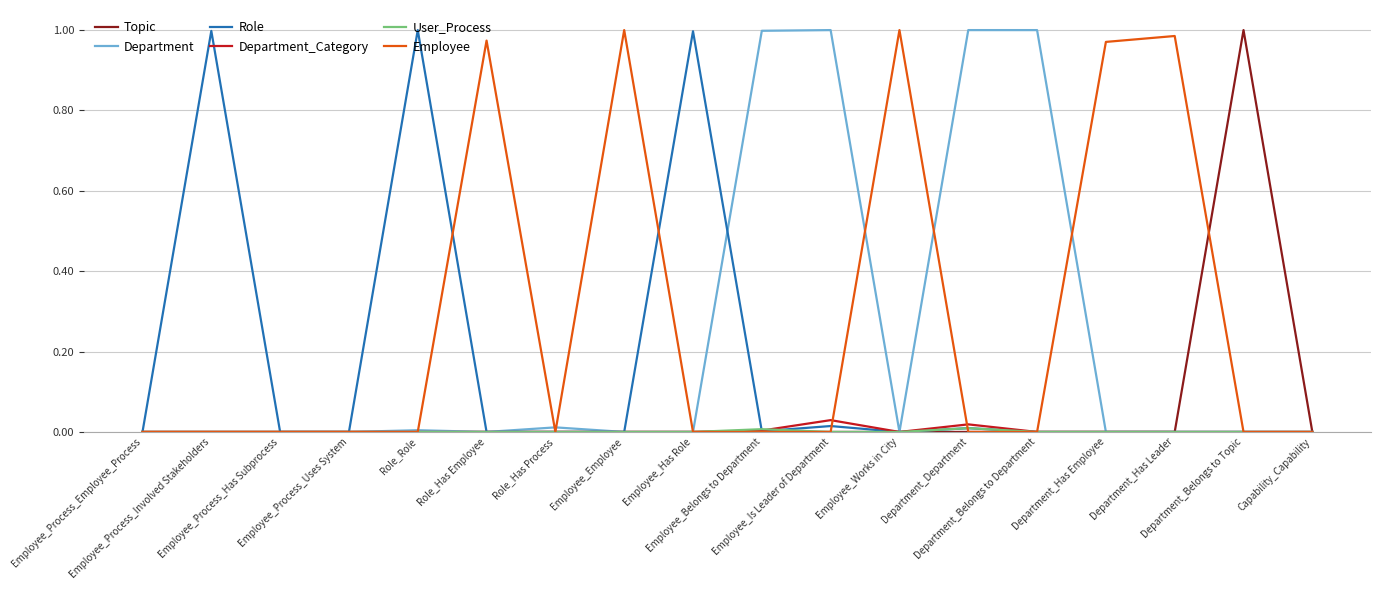

Which series has the largest total across all categories?

Employee